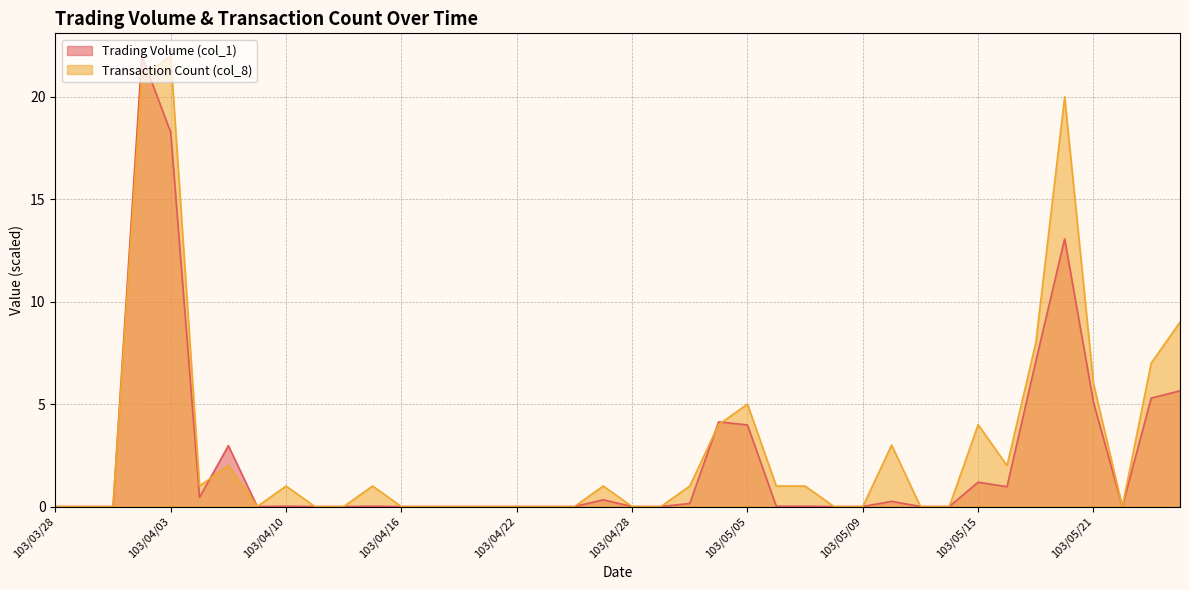

What is the maximum value shown in the chart?

22.0